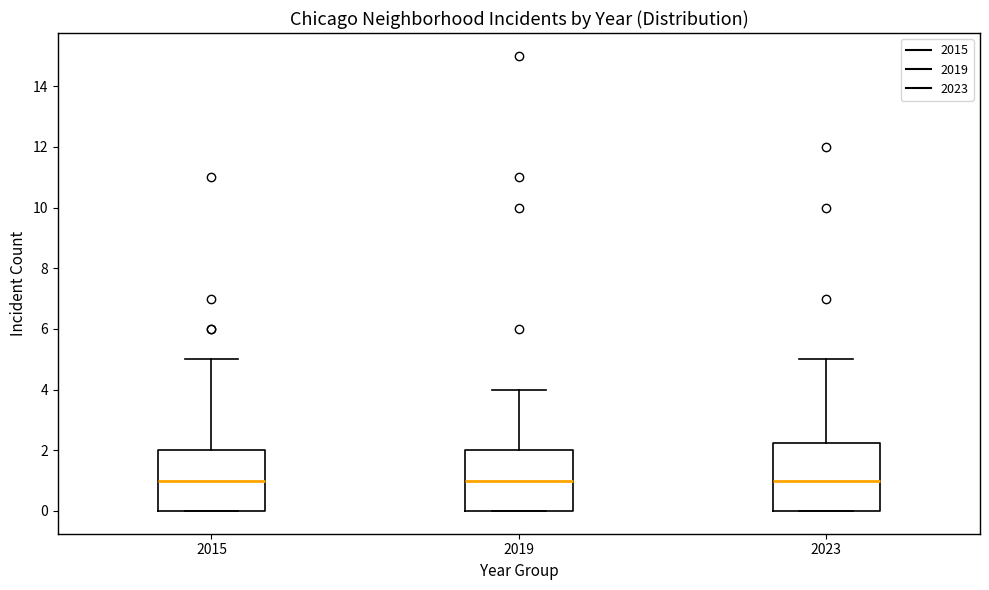

Comparing the boxes themselves (not the whiskers), which one is the tallest?

2023